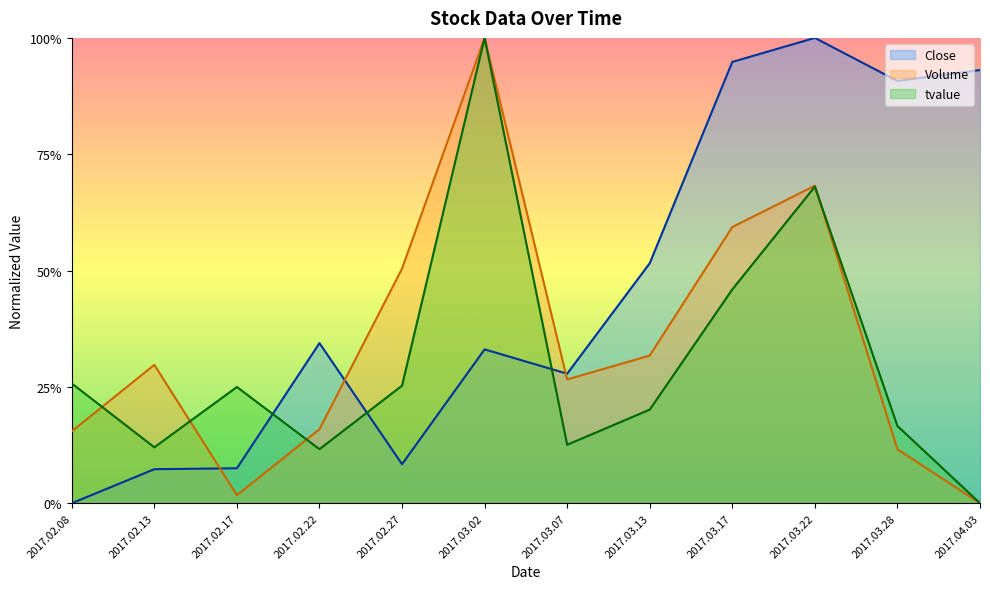

What is the label of the 4th point from the right?

2017.03.17